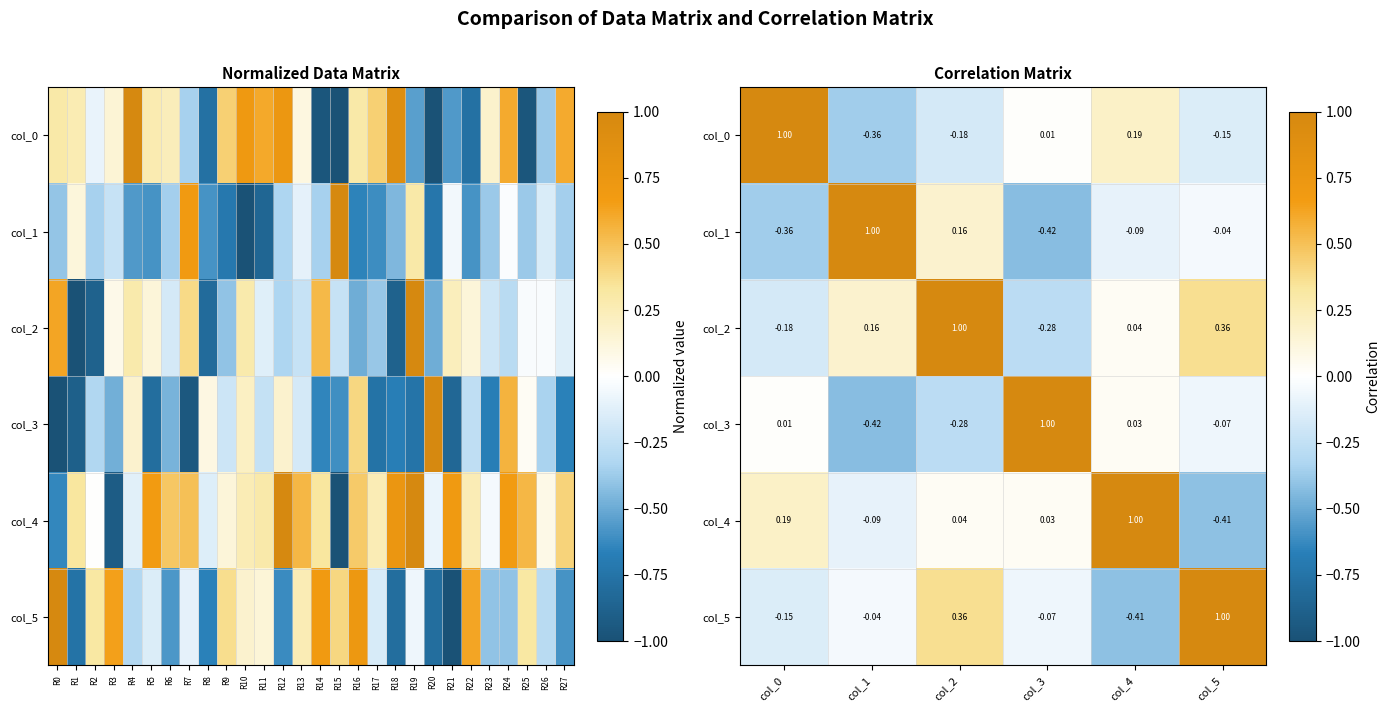

What is the difference between the maximum and second lowest values in the col_1 series?

1.4